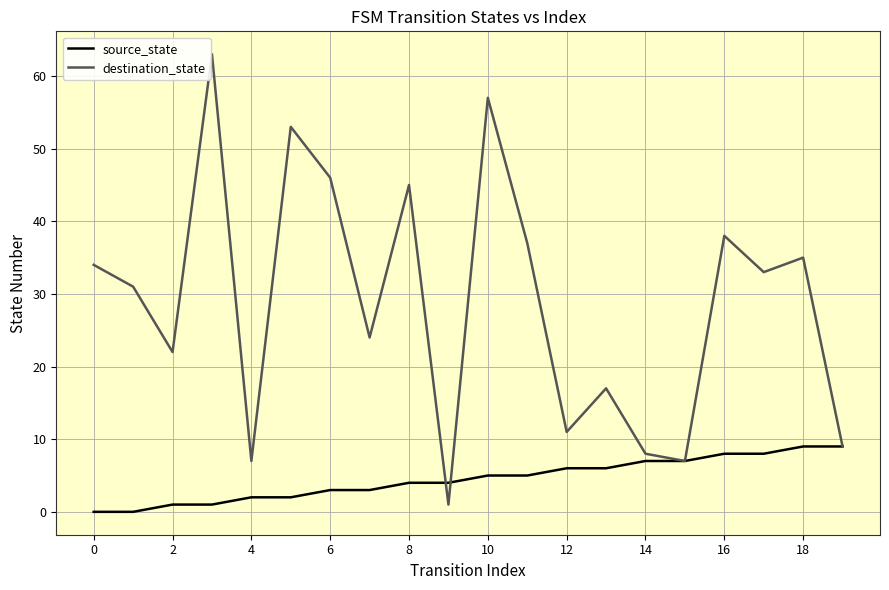

Which series has the largest total across all categories?

destination_state